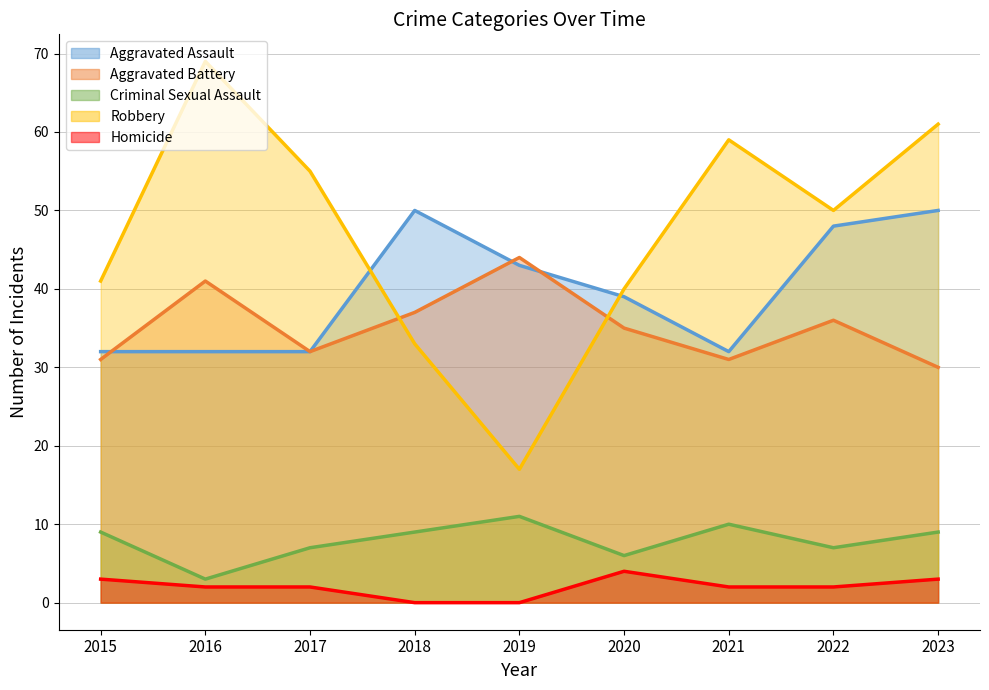

The value of Aggravated Battery at 2019 is 18. True or false?

False